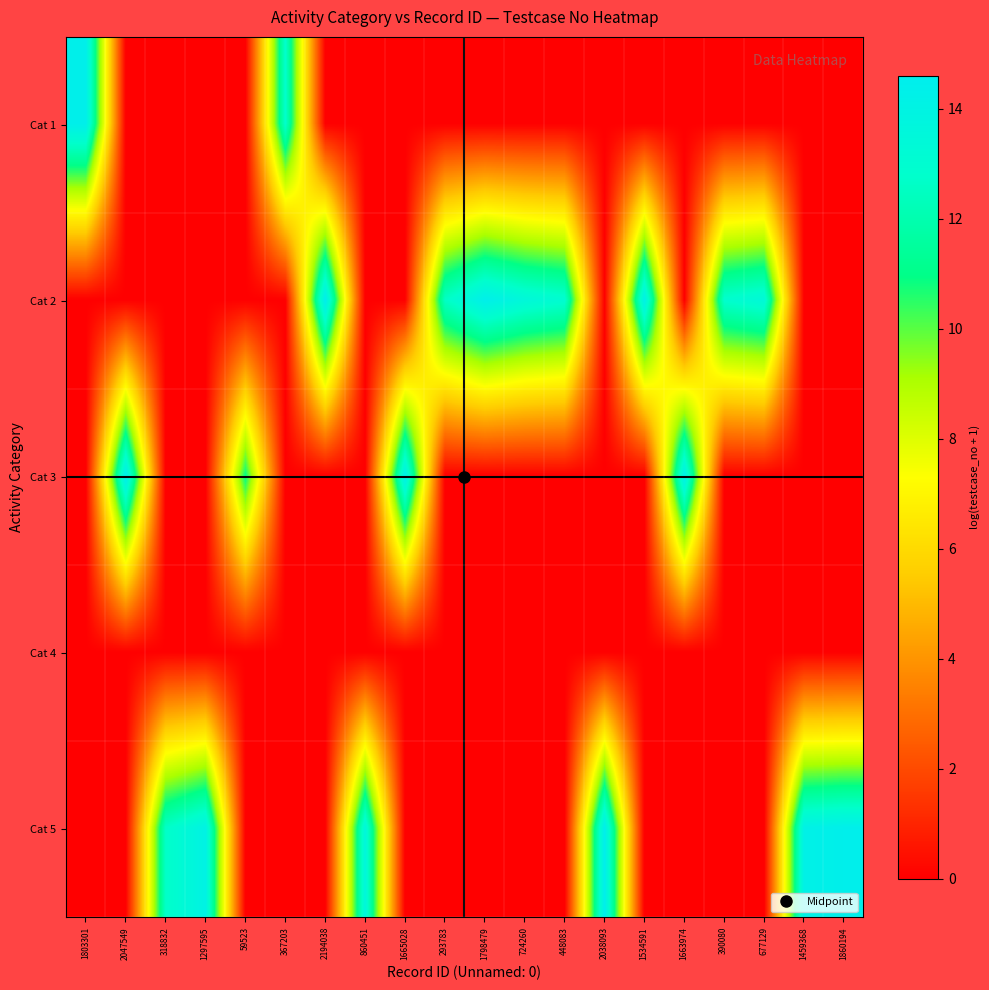

Reading left to right, extract all data points from this chart.

Cat 1: 1803301=14.4	2047549=0.0	318832=0.0	1297595=0.0	59523=0.0	367203=12.8	2194038=0.0	860451=0.0	1665028=0.0	293783=0.0	1798479=0.0	724260=0.0	448083=0.0	2038093=0.0	1534591=0.0	1663974=0.0	390080=0.0	677129=0.0	1459368=0.0	1860194=0.0
Cat 2: 1803301=0.0	2047549=0.0	318832=0.0	1297595=0.0	59523=0.0	367203=0.0	2194038=14.6	860451=0.0	1665028=0.0	293783=12.6	1798479=14.4	724260=13.5	448083=13.0	2038093=0.0	1534591=14.2	1663974=0.0	390080=12.9	677129=13.4	1459368=0.0	1860194=0.0
Cat 3: 1803301=0.0	2047549=14.5	318832=0.0	1297595=0.0	59523=11.0	367203=0.0	2194038=0.0	860451=0.0	1665028=14.3	293783=0.0	1798479=0.0	724260=0.0	448083=0.0	2038093=0.0	1534591=0.0	1663974=14.3	390080=0.0	677129=0.0	1459368=0.0	1860194=0.0
Cat 4: 1803301=0.0	2047549=0.0	318832=0.0	1297595=0.0	59523=0.0	367203=0.0	2194038=0.0	860451=0.0	1665028=0.0	293783=0.0	1798479=0.0	724260=0.0	448083=0.0	2038093=0.0	1534591=0.0	1663974=0.0	390080=0.0	677129=0.0	1459368=0.0	1860194=0.0
Cat 5: 1803301=0.0	2047549=0.0	318832=12.7	1297595=14.1	59523=0.0	367203=0.0	2194038=0.0	860451=13.7	1665028=0.0	293783=0.0	1798479=0.0	724260=0.0	448083=0.0	2038093=14.5	1534591=0.0	1663974=0.0	390080=0.0	677129=0.0	1459368=14.2	1860194=14.4